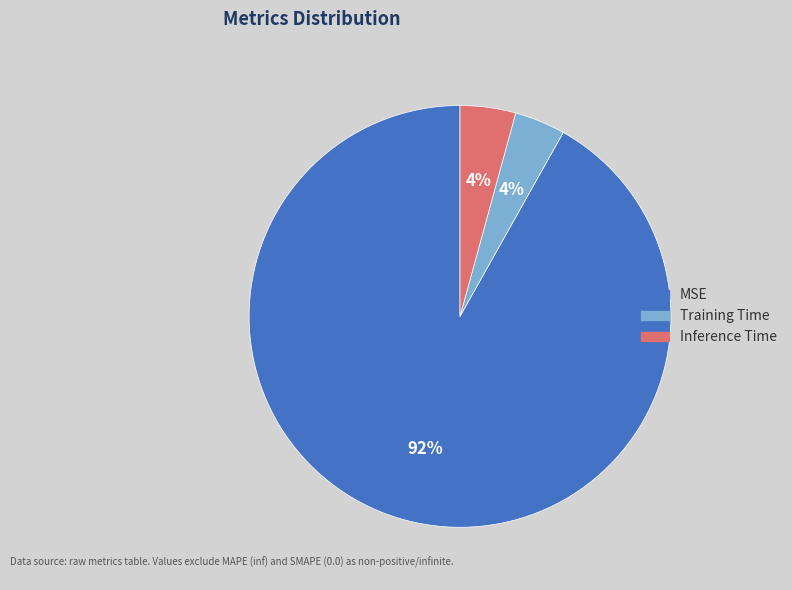

Is the sum of Training Time and MSE greater than half?

Yes